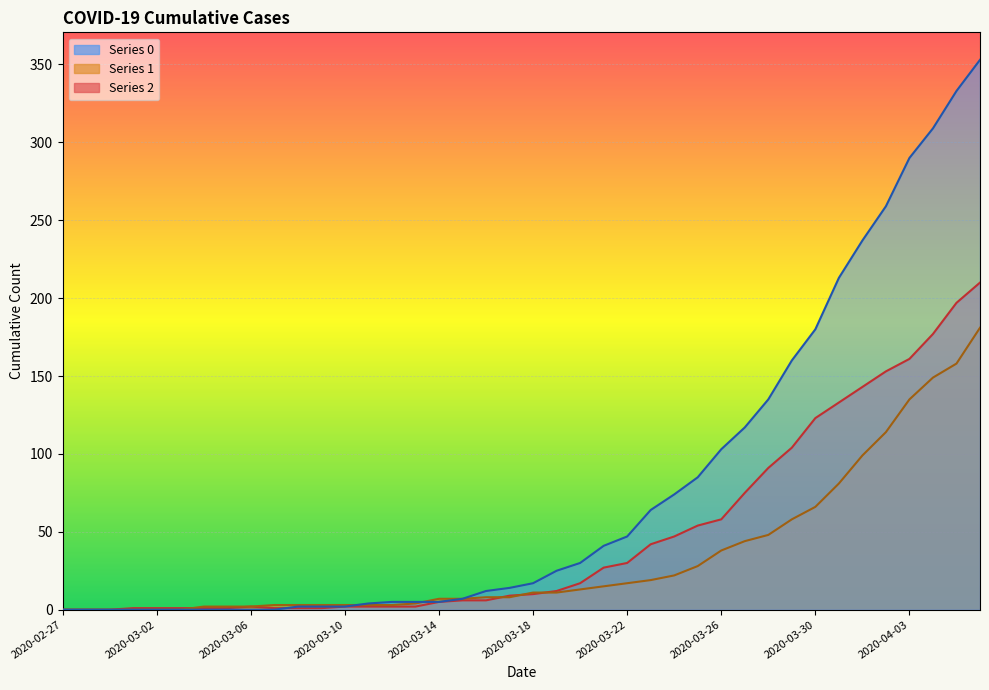

At which category is the sum across all series the highest?

2020-04-06